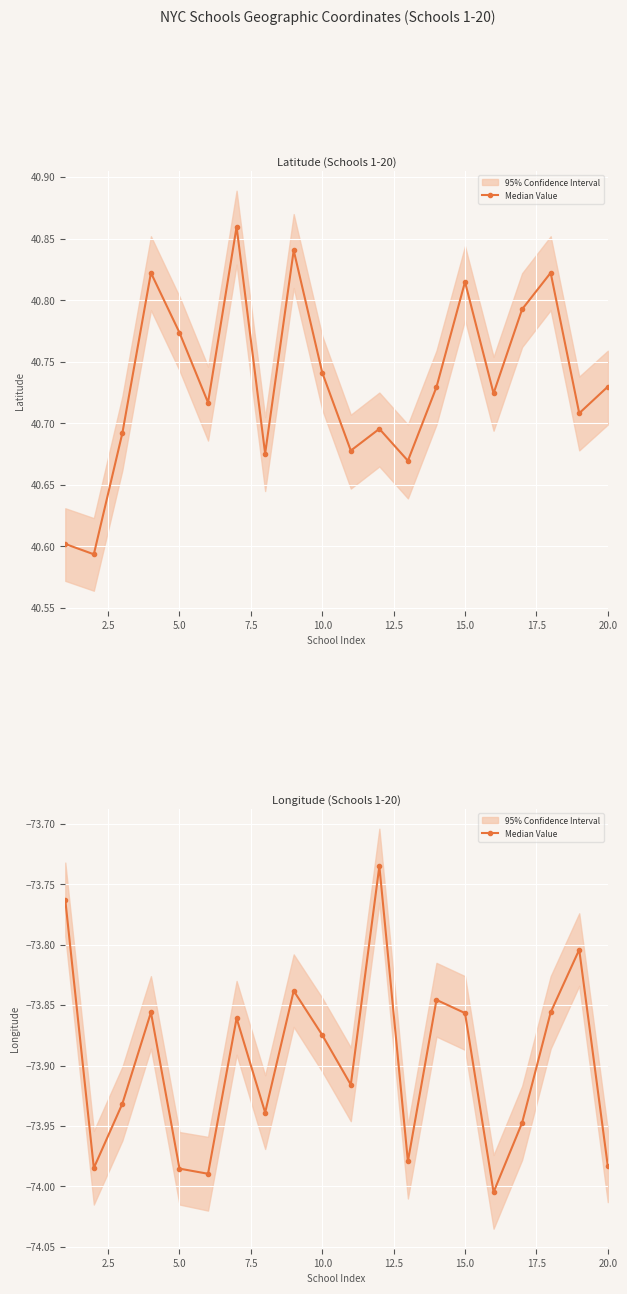

How many points are lower than both their immediate neighbors (excluding endpoints)?

6